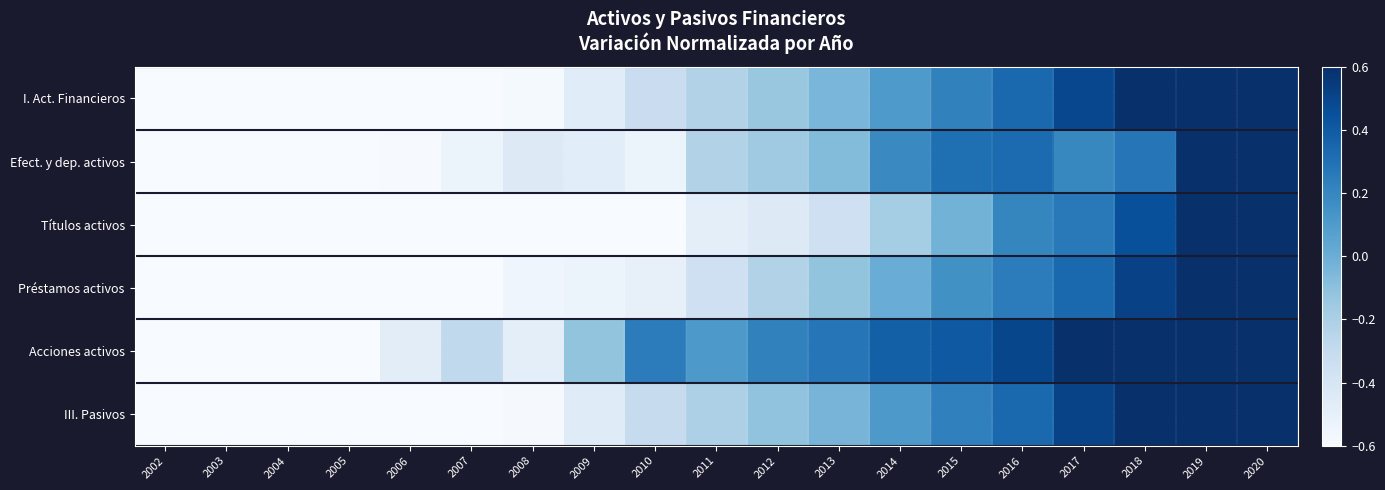

What is the spread (max minus min) of values at 2020?

0.1